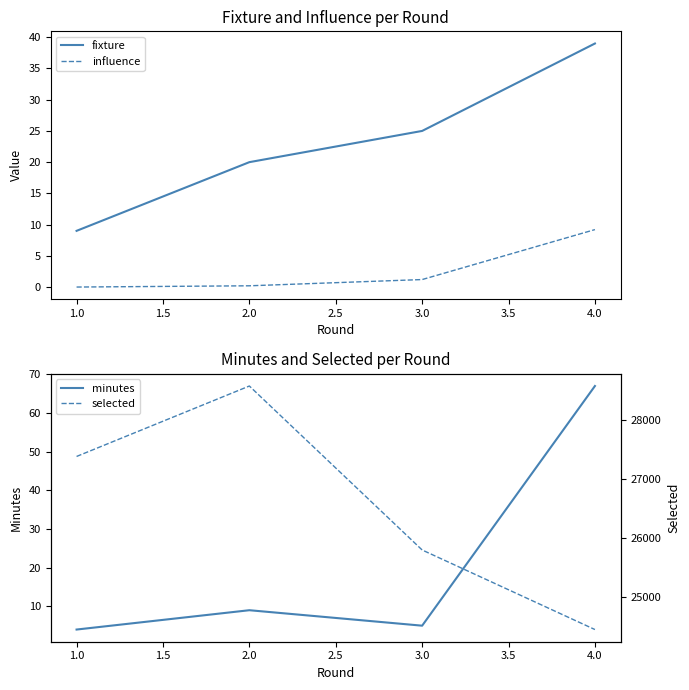

What is the minimum value for fixture?

9.0